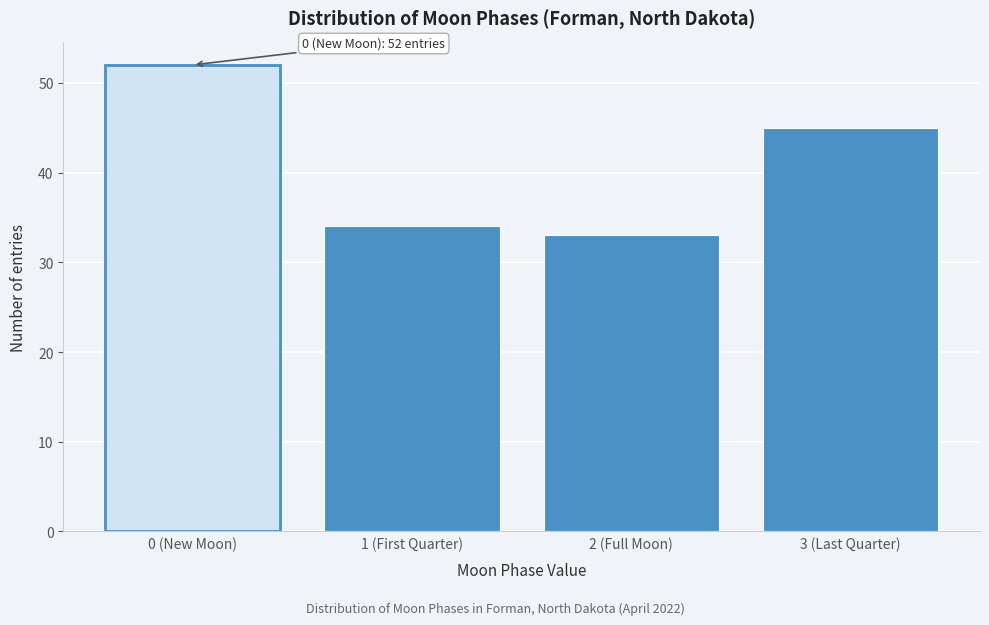

Reading left to right, extract all data points from this chart.

0 (New Moon)=52	1 (First Quarter)=34	2 (Full Moon)=33	3 (Last Quarter)=45